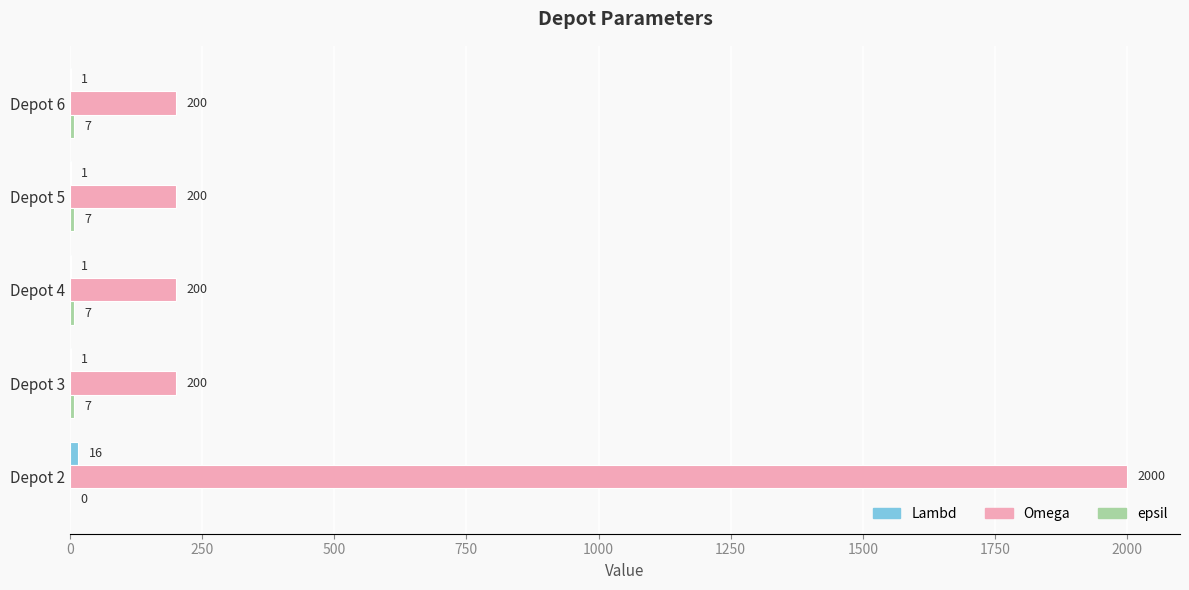

Which series changed the most between Depot 2 and Depot 3?

Omega